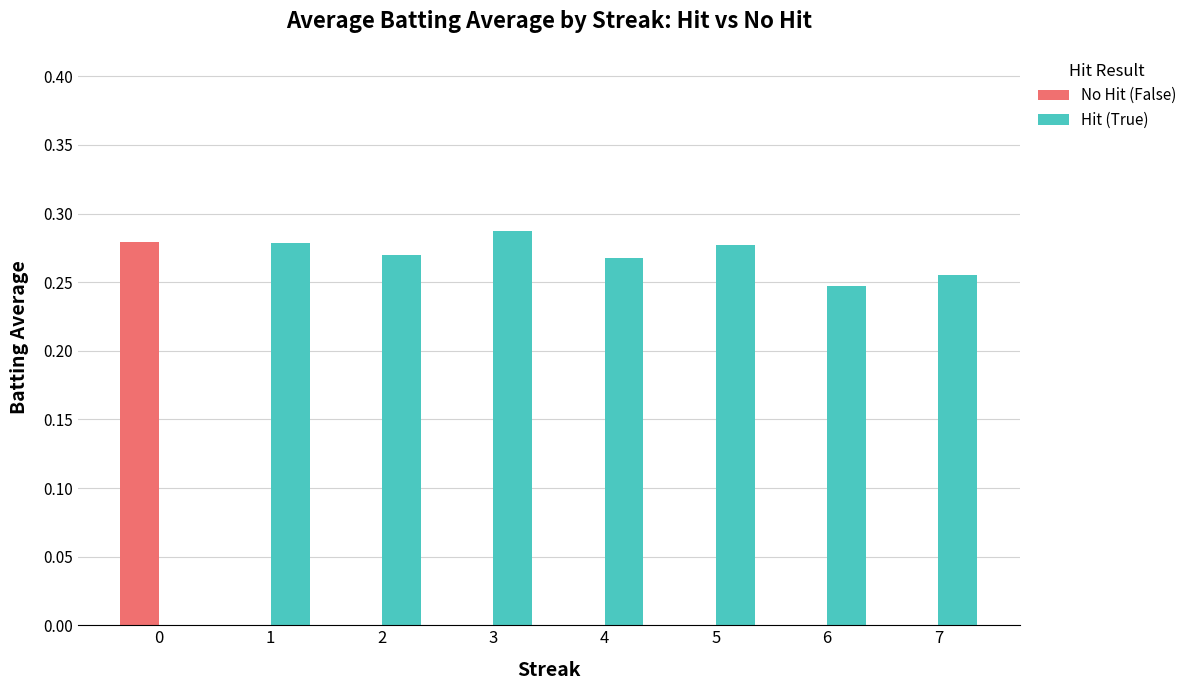

Count the number of categories in the chart.

8